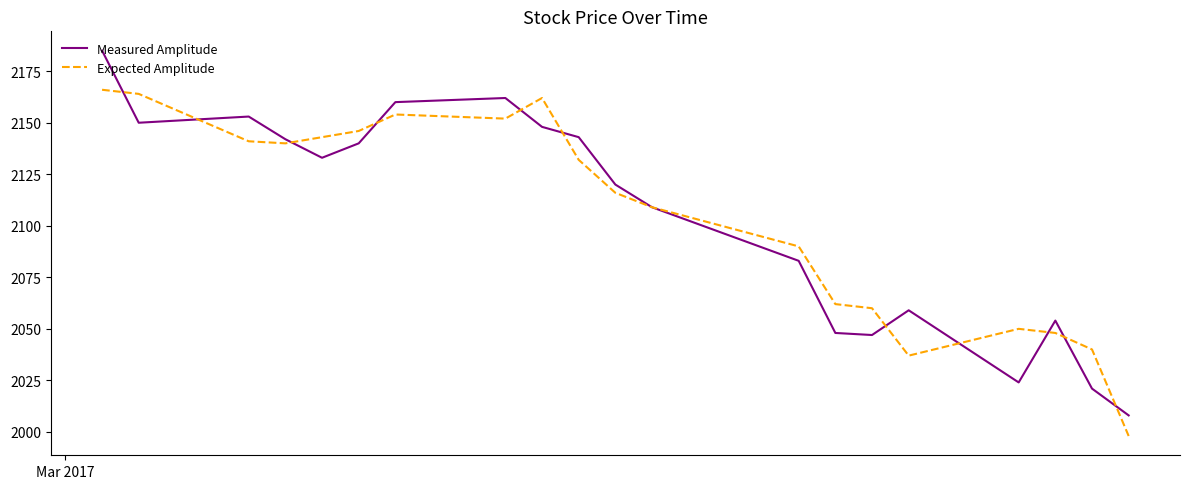

What is the highest value of the Measured Amplitude series?

2185